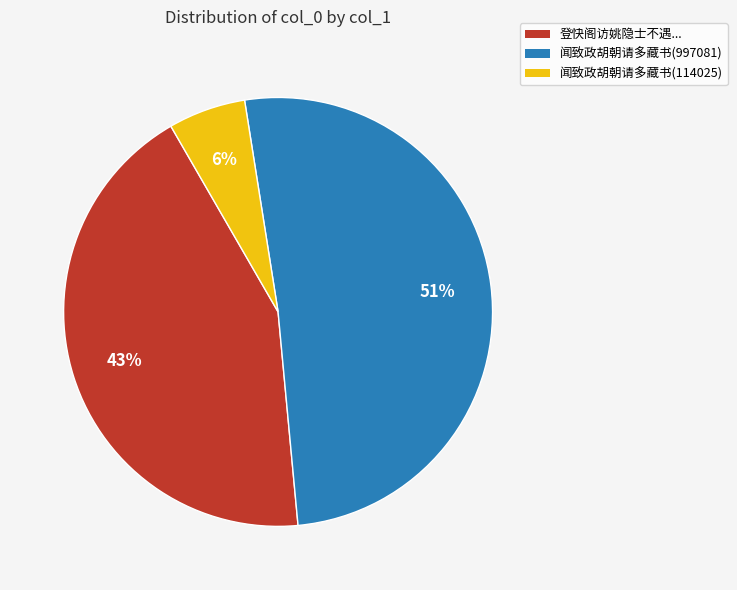

To the nearest percent, what is the difference between the largest and smallest slice percentages?

45%